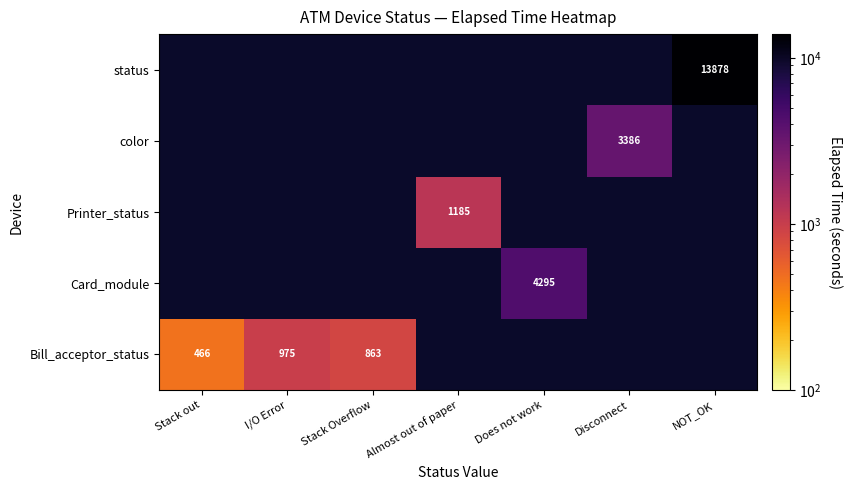

What is the maximum value shown in the chart?

13878.0